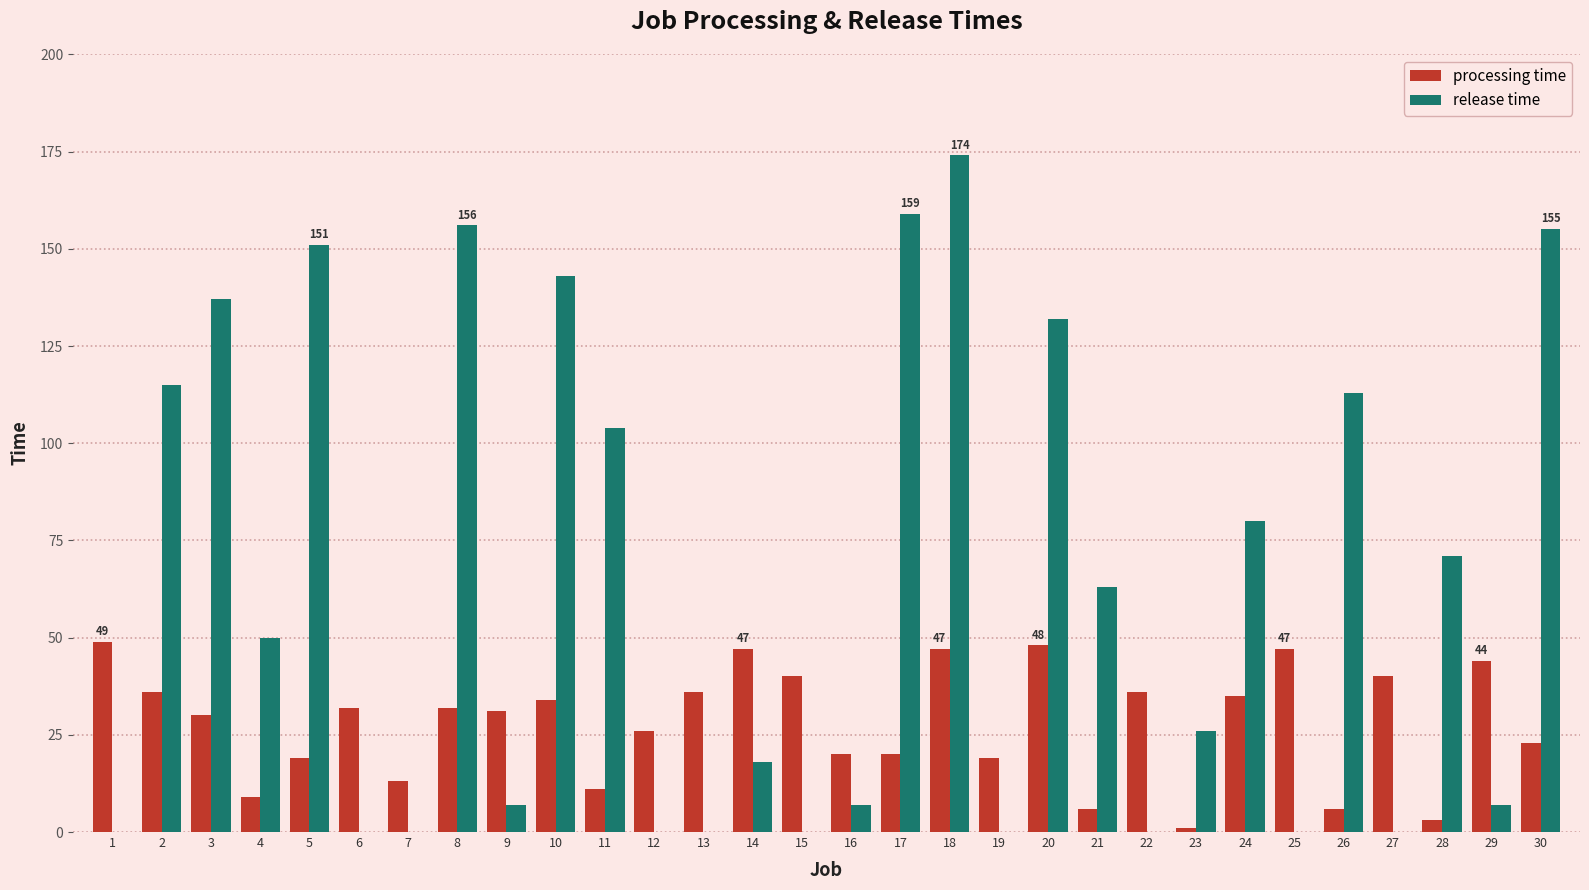

At which label is release time closest to 87?

24